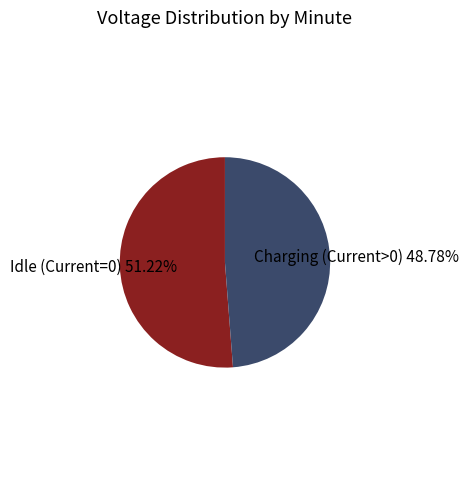

Which slice is the smallest?

Charging (Current>0)